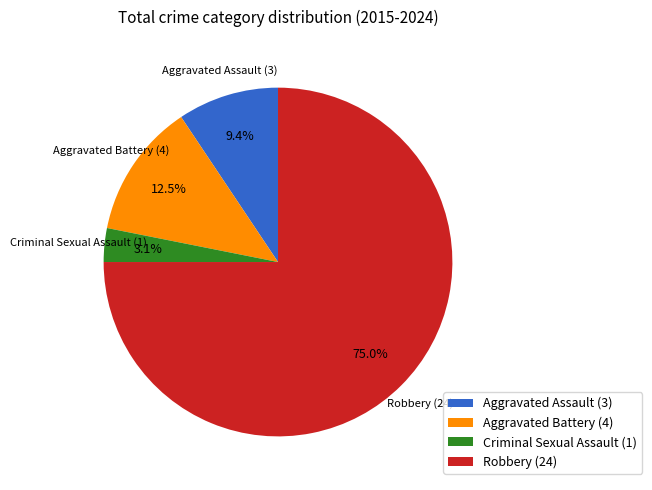

To the nearest percent, what is the difference between the largest and smallest slice percentages?

72%